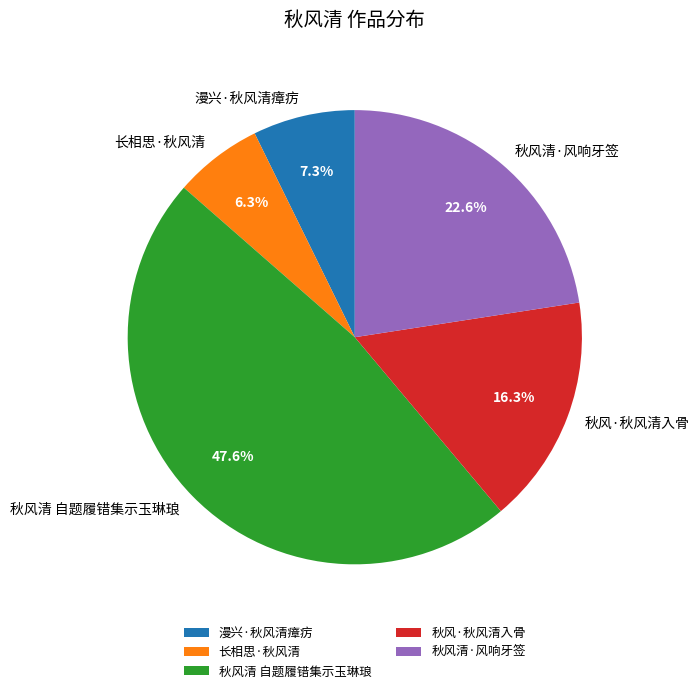

Is there any slice that represents more than half of the pie?

No